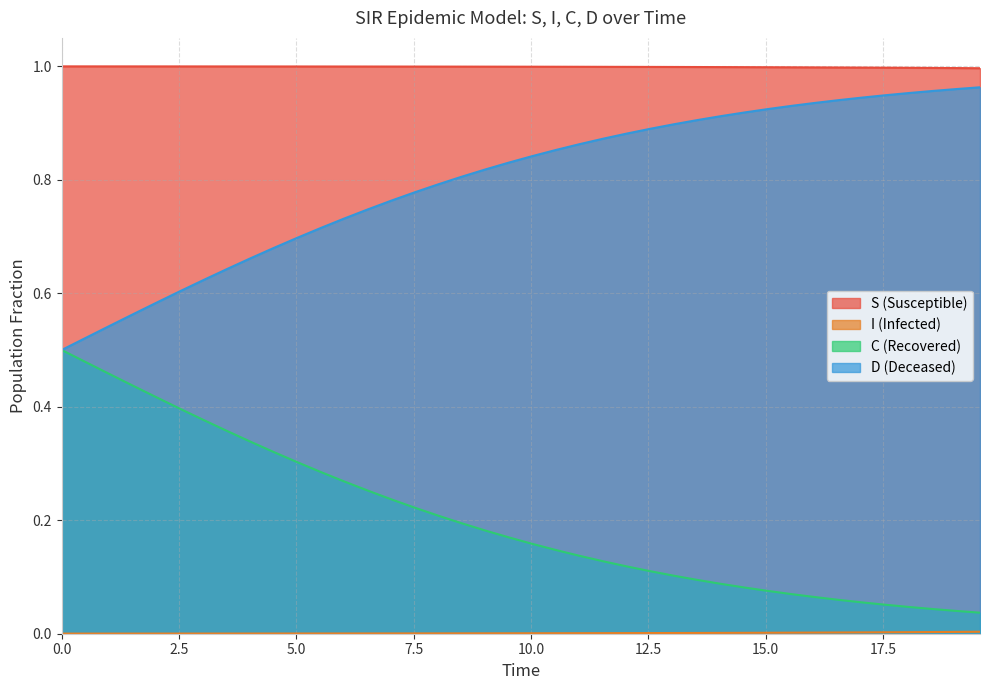

Which series has the largest total across all categories?

S (Susceptible)